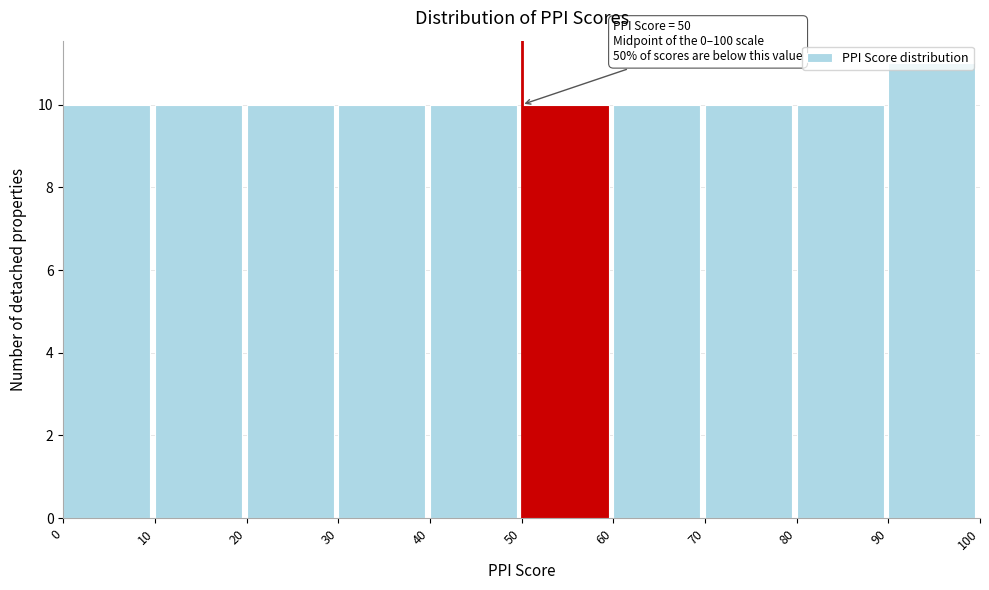

Which range on the x-axis has the tallest bar?

90 to 100